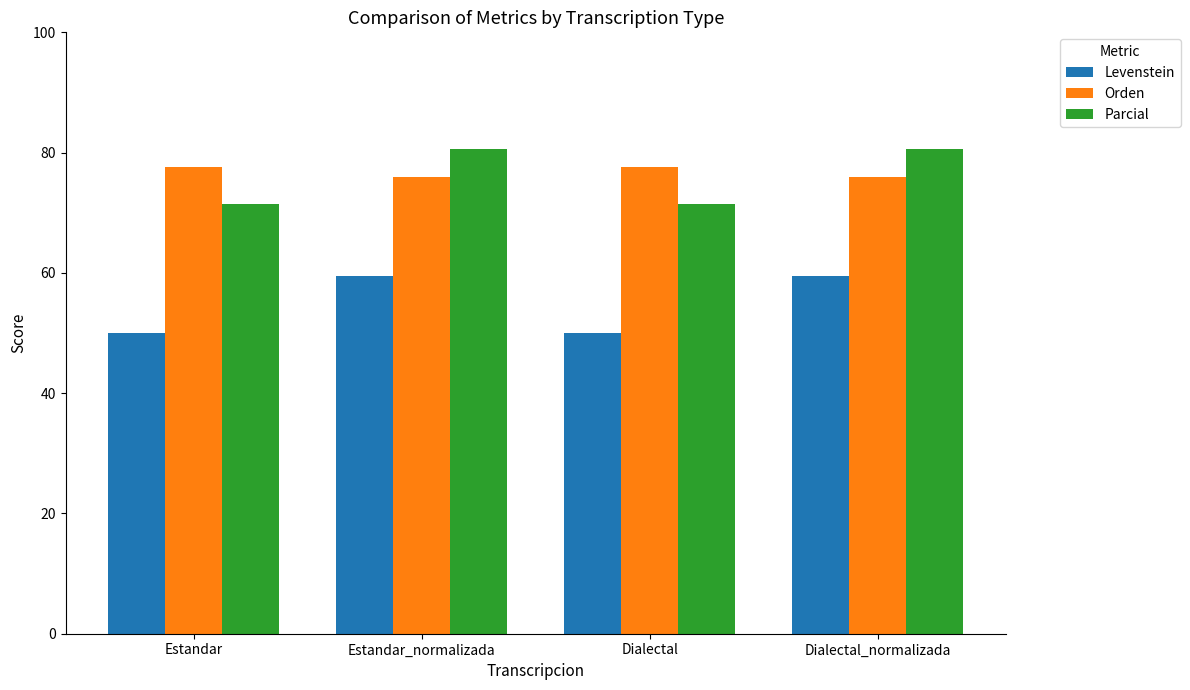

What is the sum of all Parcial values?

303.9